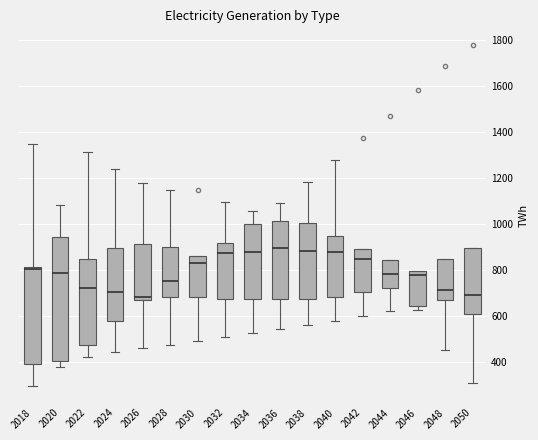

Where is the lower edge of the box at x = 2046 on the y-axis? The values are not printed on the chart, so give them approximately, as read against the axis.

640